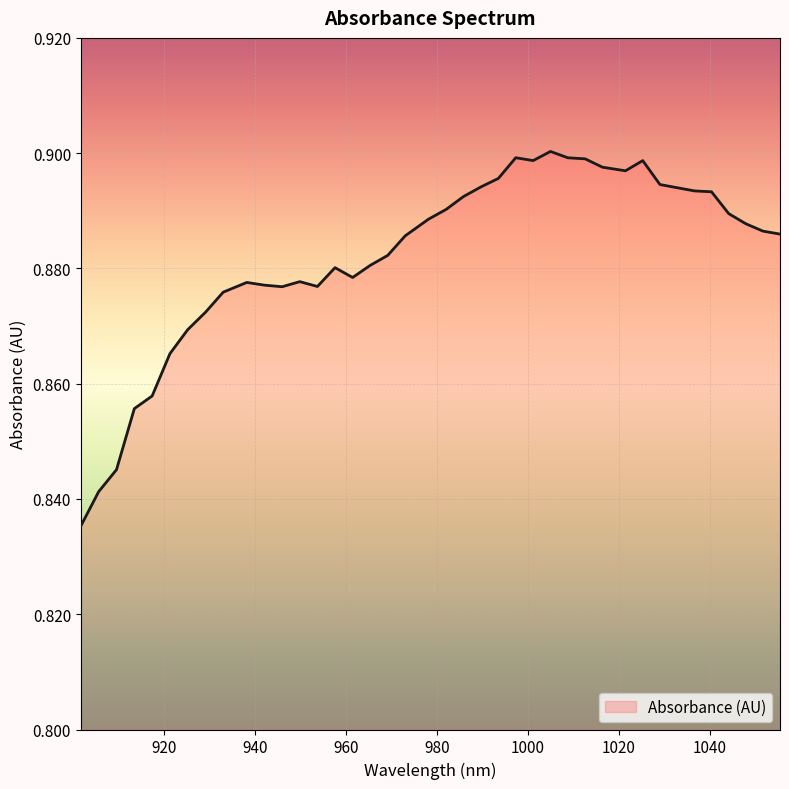

How many lines are shown in the chart?

1